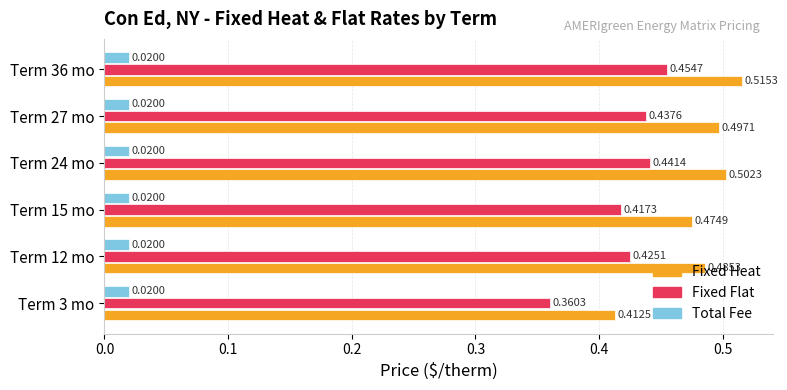

At Term 15 mo, list the series in order from smallest to largest.

Total Fee, Fixed Flat, Fixed Heat